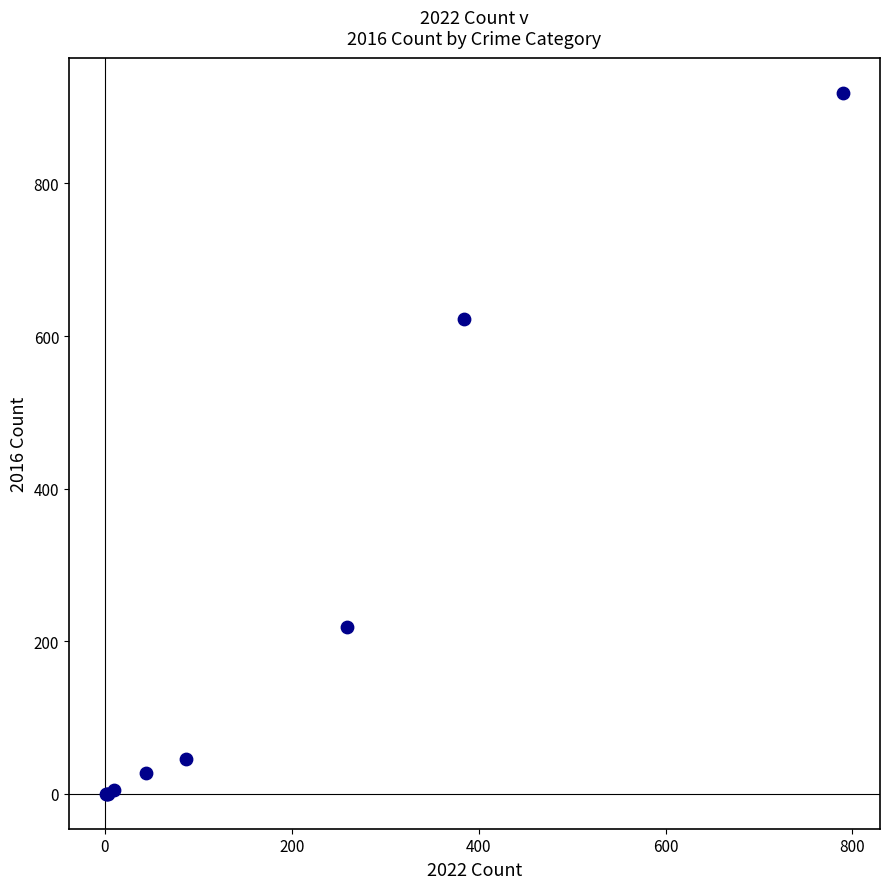

What Y value in the scatter plot is closest to 459?

622